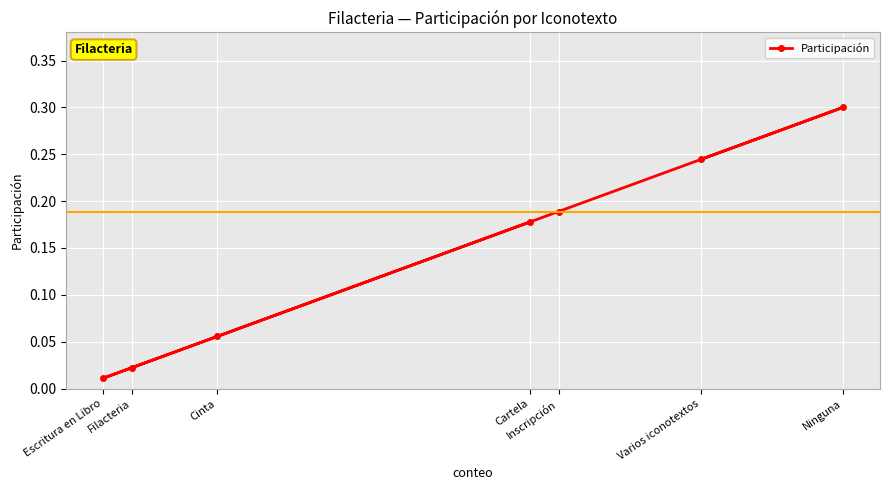

What is the difference between the second highest and minimum values?

0.2